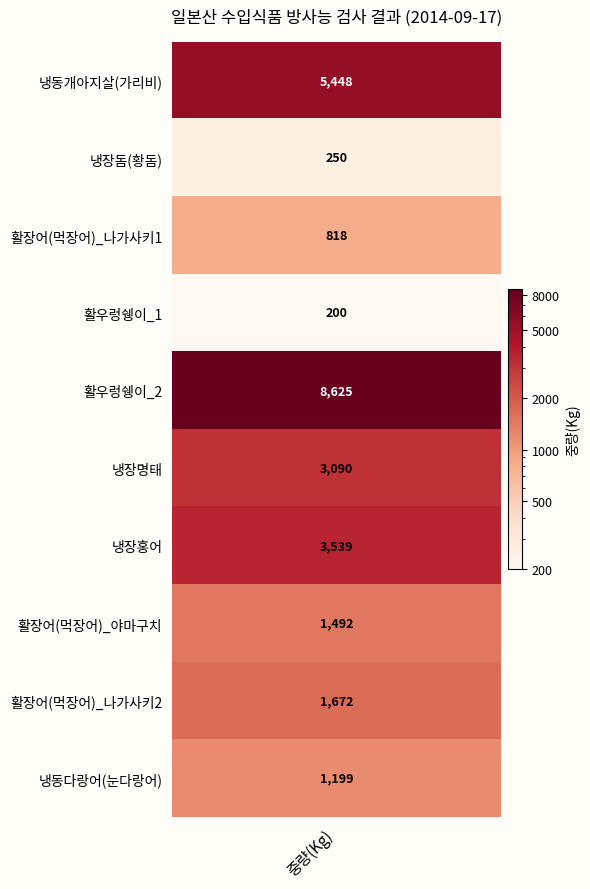

How many data points are above 1672?

4